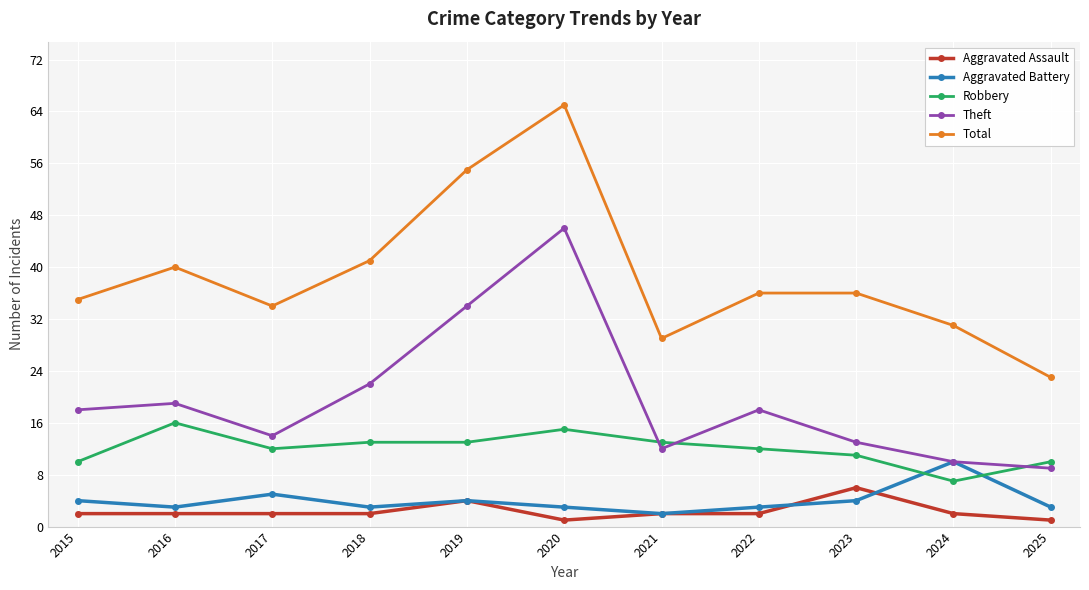

How many data points does each series have?

11